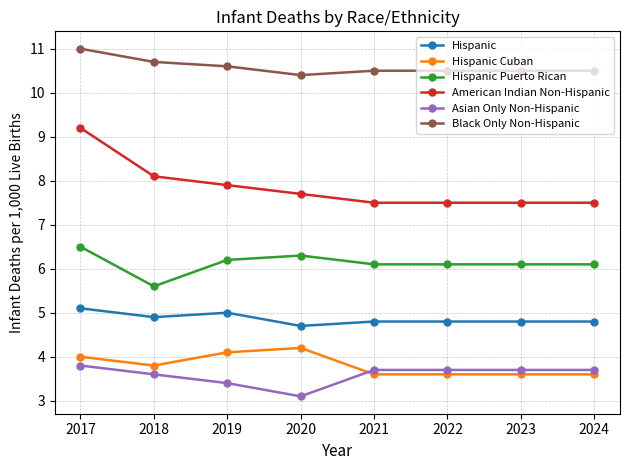

What is the approximate value of Asian Only Non-Hispanic at 2020?

3.1